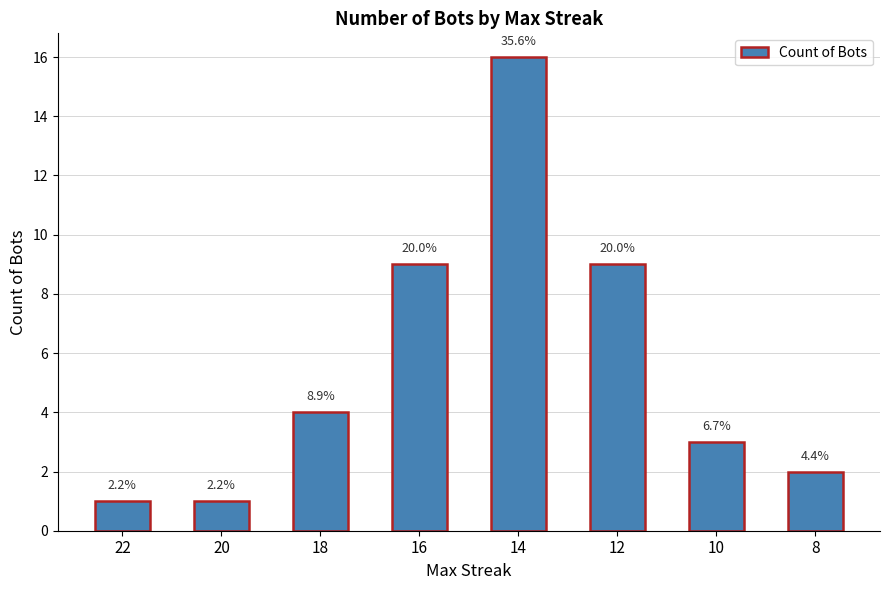

Does the chart contain any negative values?

No